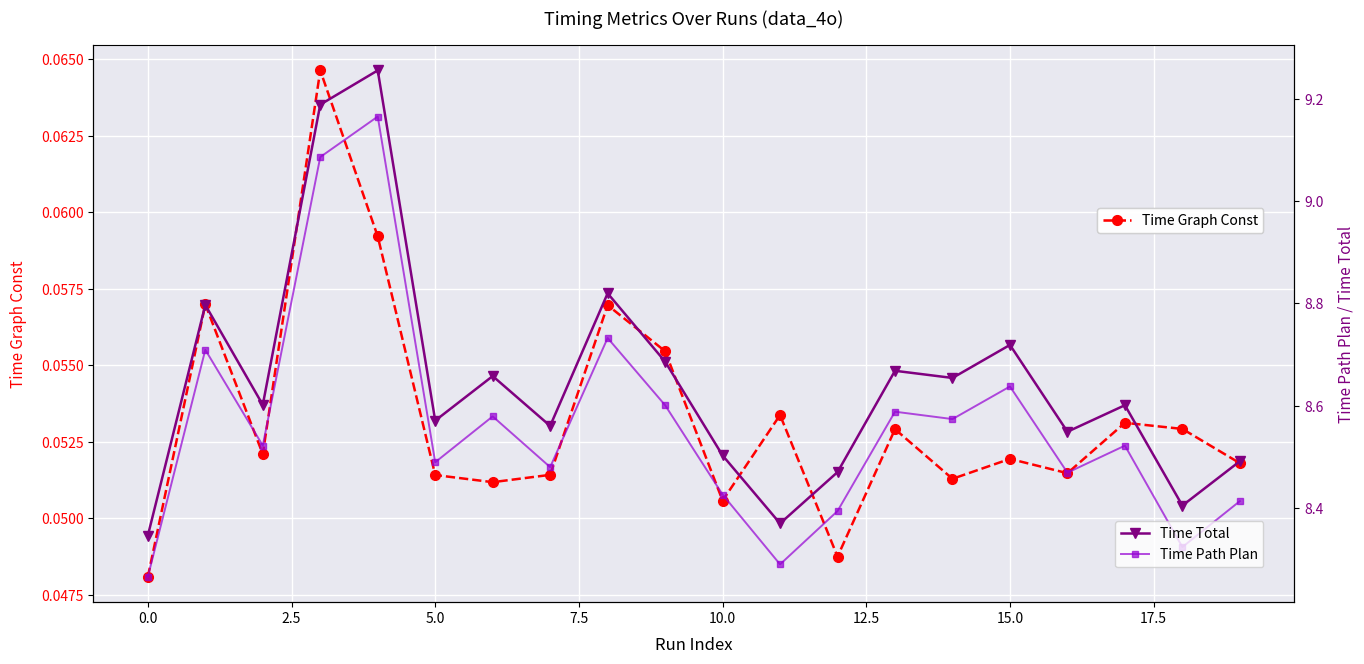

True or false: Time Total and Time Path Plan intersect in this chart.

False